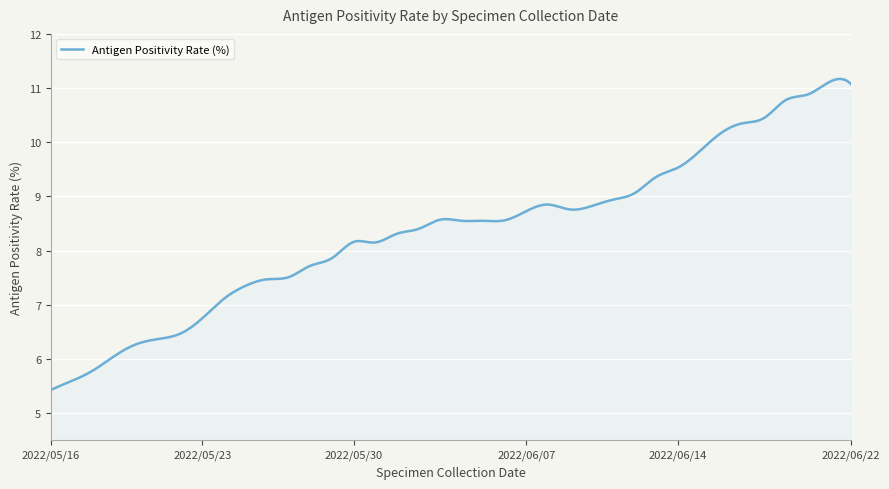

How many lines are shown in the chart?

1